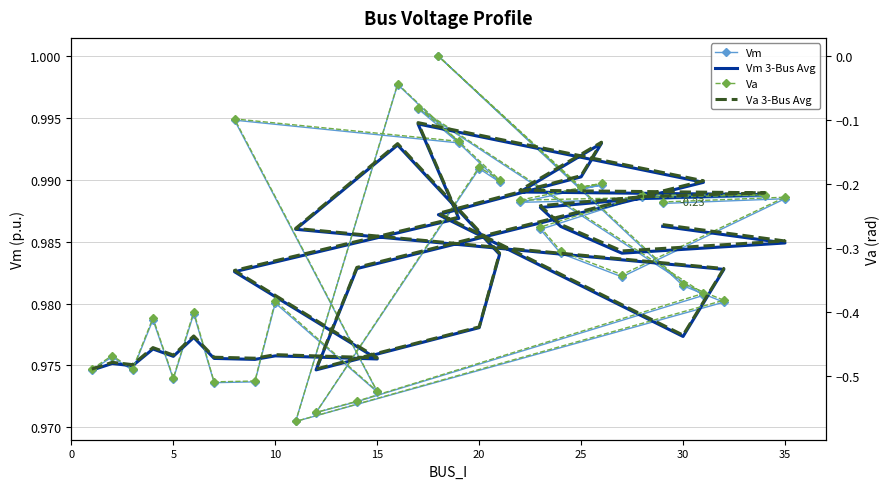

Reading left to right, what are all the values shown in this chart?

Vm: 1.0	1.0	1.0	1.0	1.0	1.0	1.0	1.0	1.0	1.0	1.0	1.0	1.0	1.0	1.0	1.0	1.0	1.0	1.0	1.0	1.0	1.0	1.0	1.0	1.0	1.0	1.0	1.0	1.0	1.0	1.0	1.0	1.0
Vm 3-Bus Avg: 1.0	1.0	1.0	1.0	1.0	1.0	1.0	1.0	1.0	1.0	1.0	1.0	1.0	1.0	1.0	1.0	1.0	1.0	1.0	1.0	1.0	1.0	1.0	1.0	1.0	1.0	1.0	1.0	1.0	1.0	1.0	1.0	1.0
Va: -0.5	-0.5	-0.5	-0.4	-0.5	-0.4	-0.5	-0.5	-0.4	-0.5	-0.1	-0.1	-0.1	-0.4	-0.5	-0.6	-0.2	-0.2	-0.0	-0.6	-0.4	-0.4	0.0	-0.2	-0.2	-0.2	-0.2	-0.2	-0.3	-0.3	-0.3	-0.2	-0.2
Va 3-Bus Avg: -0.5	-0.5	-0.5	-0.5	-0.5	-0.4	-0.5	-0.5	-0.5	-0.5	-0.3	-0.3	-0.1	-0.2	-0.3	-0.5	-0.4	-0.3	-0.1	-0.3	-0.3	-0.4	-0.2	-0.2	-0.1	-0.2	-0.2	-0.2	-0.2	-0.3	-0.3	-0.3	-0.3